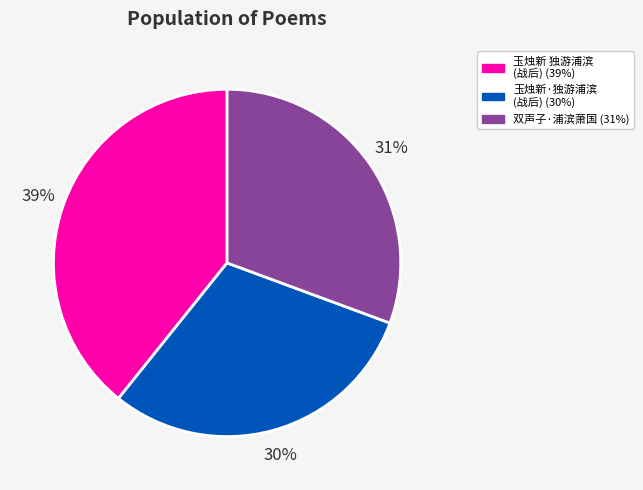

Is there a majority slice in this chart?

No